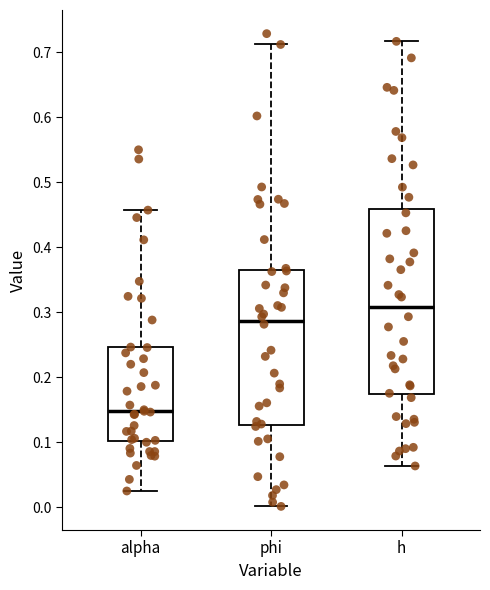

Reading left to right, read every box against the y-axis: the position of its median line, the range the box covers, and the ends of its whiskers. The values are not printed on the chart, so give them approximately, as read against the axis.

alpha: median 0.15, box 0.10 to 0.25, whiskers 0.03 to 0.46
phi: median 0.29, box 0.13 to 0.36, whiskers 0.00 to 0.71
h: median 0.31, box 0.17 to 0.46, whiskers 0.06 to 0.72